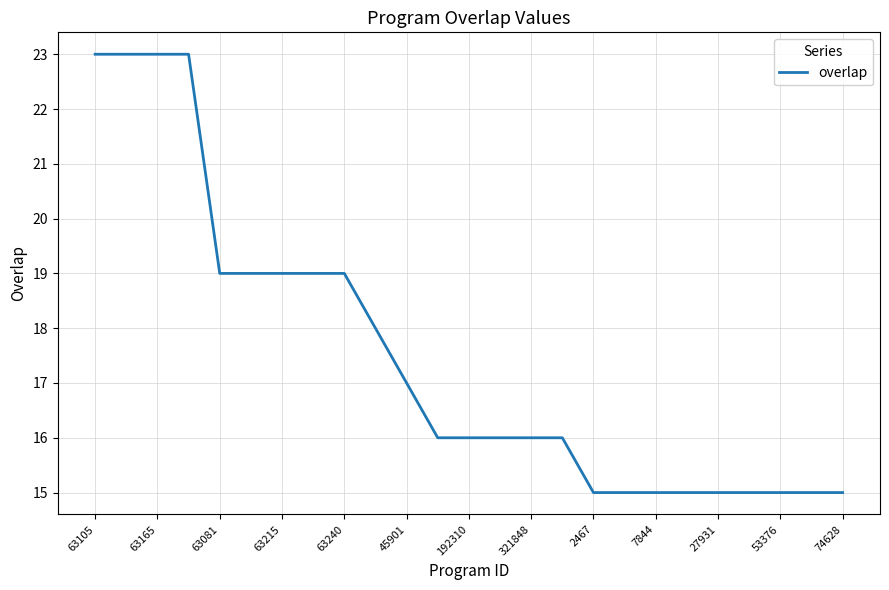

What is the maximum value shown in the chart?

23